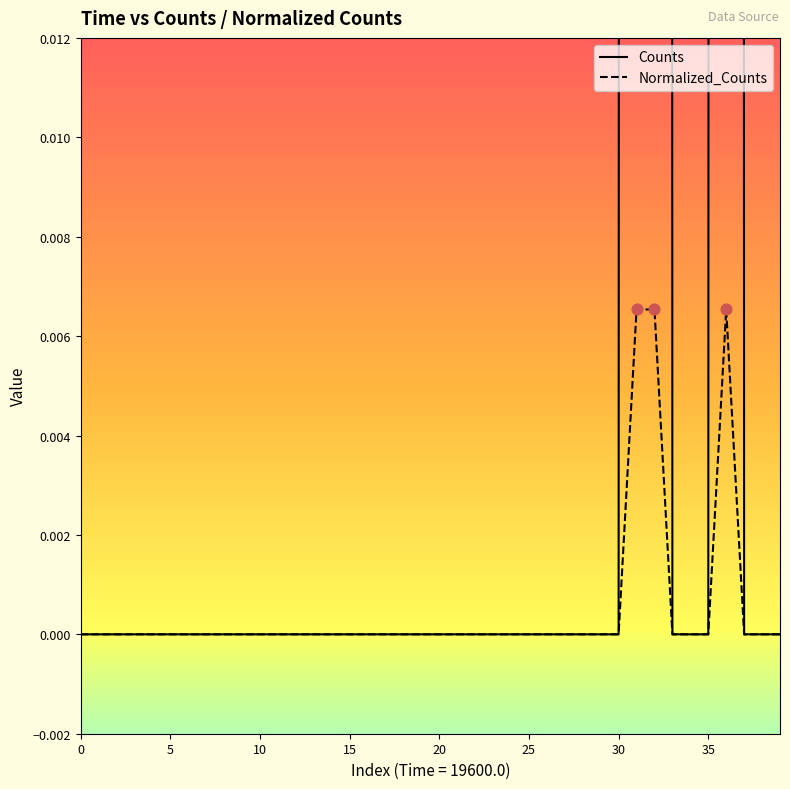

Is the value of Counts at 21 greater than the value of Normalized_Counts at 18?

No